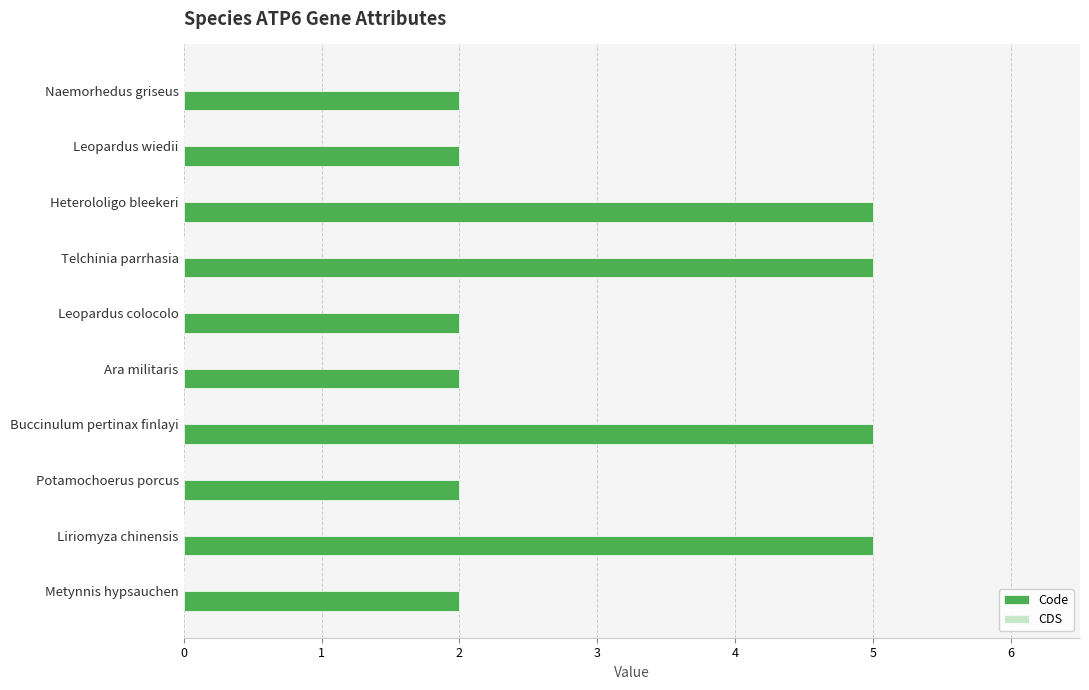

What is the difference between the values at Heterololigo bleekeri and Naemorhedus griseus?

3